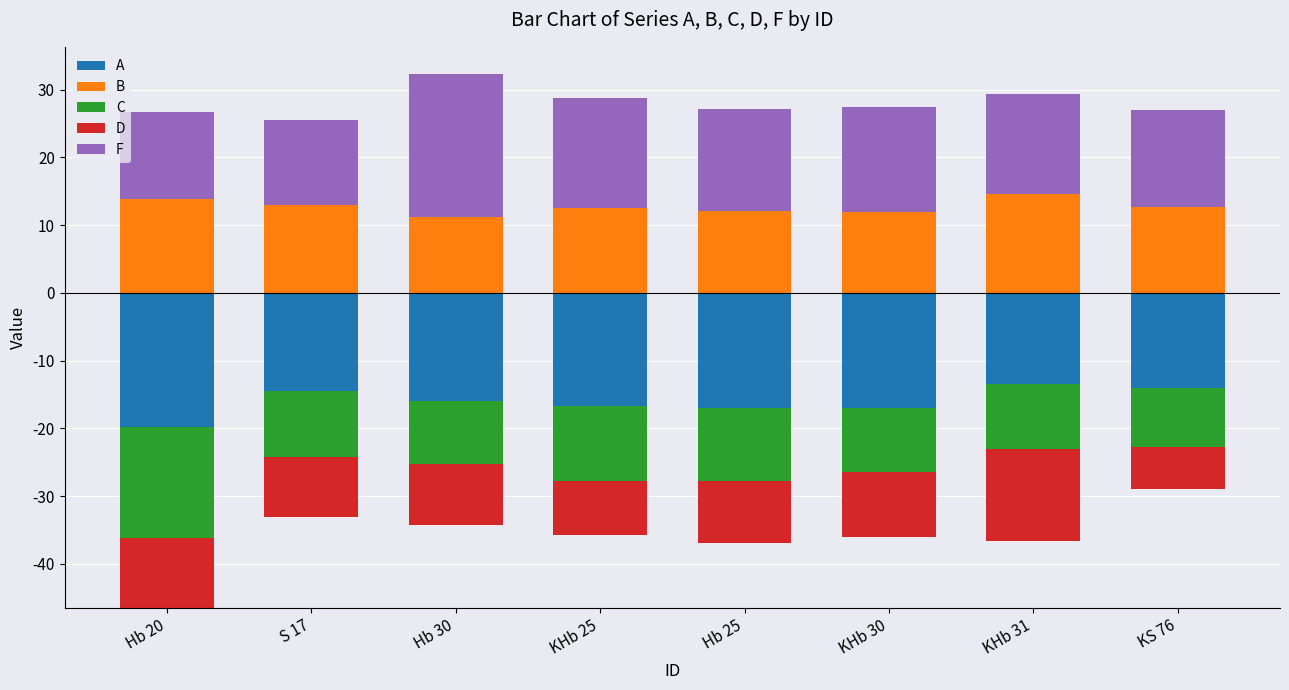

What is the difference between the maximum and minimum values in the B series?

3.3